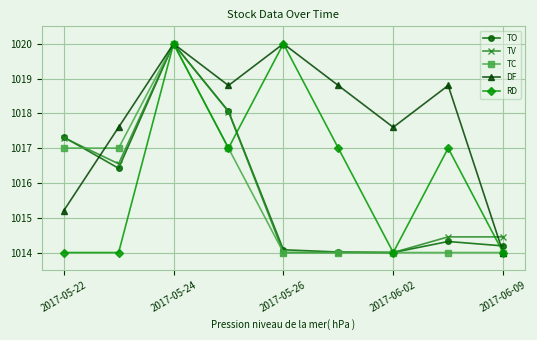

How many lines are shown in the chart?

5